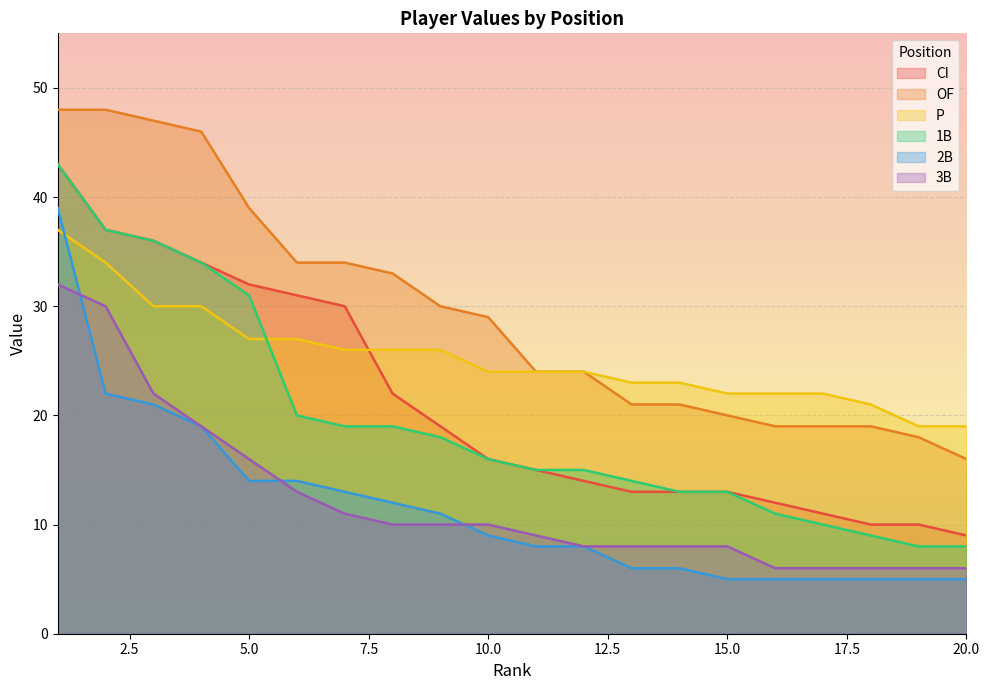

How many values in the 3B series are below 10?

10